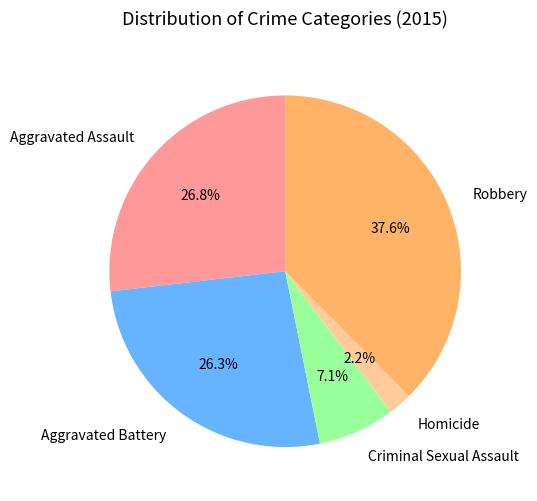

Is it true that Homicide is 16% of the pie?

False